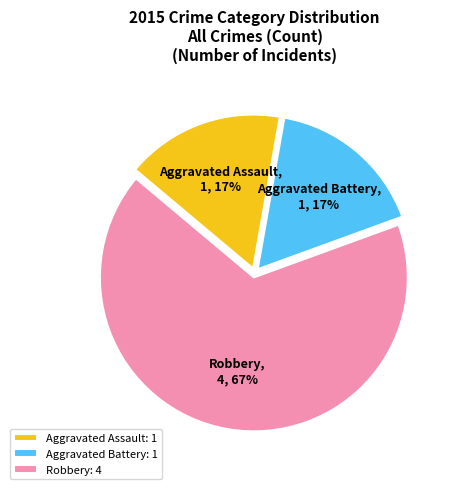

Count the number of slices in the pie.

3